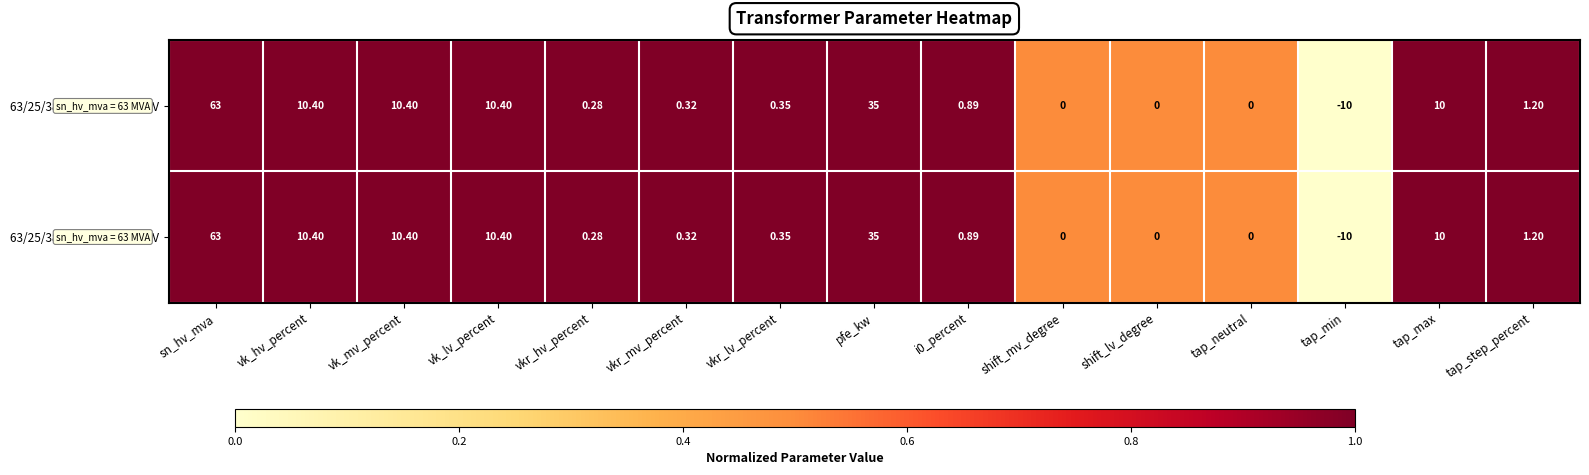

At which label does 63/25/38 MVA 110/10/10 kV reach its minimum?

tap_min